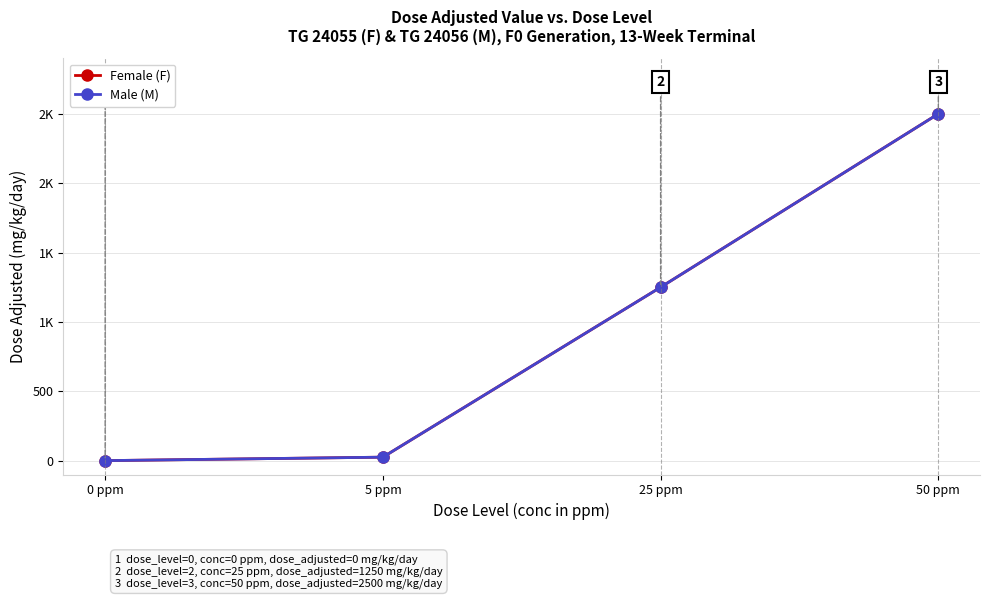

Rank the series at 0 ppm from lowest to highest value.

Female (F), Male (M)